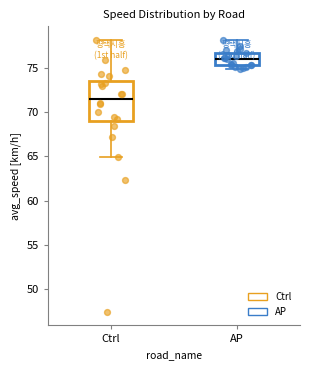

Which box's median line is the highest?

AP